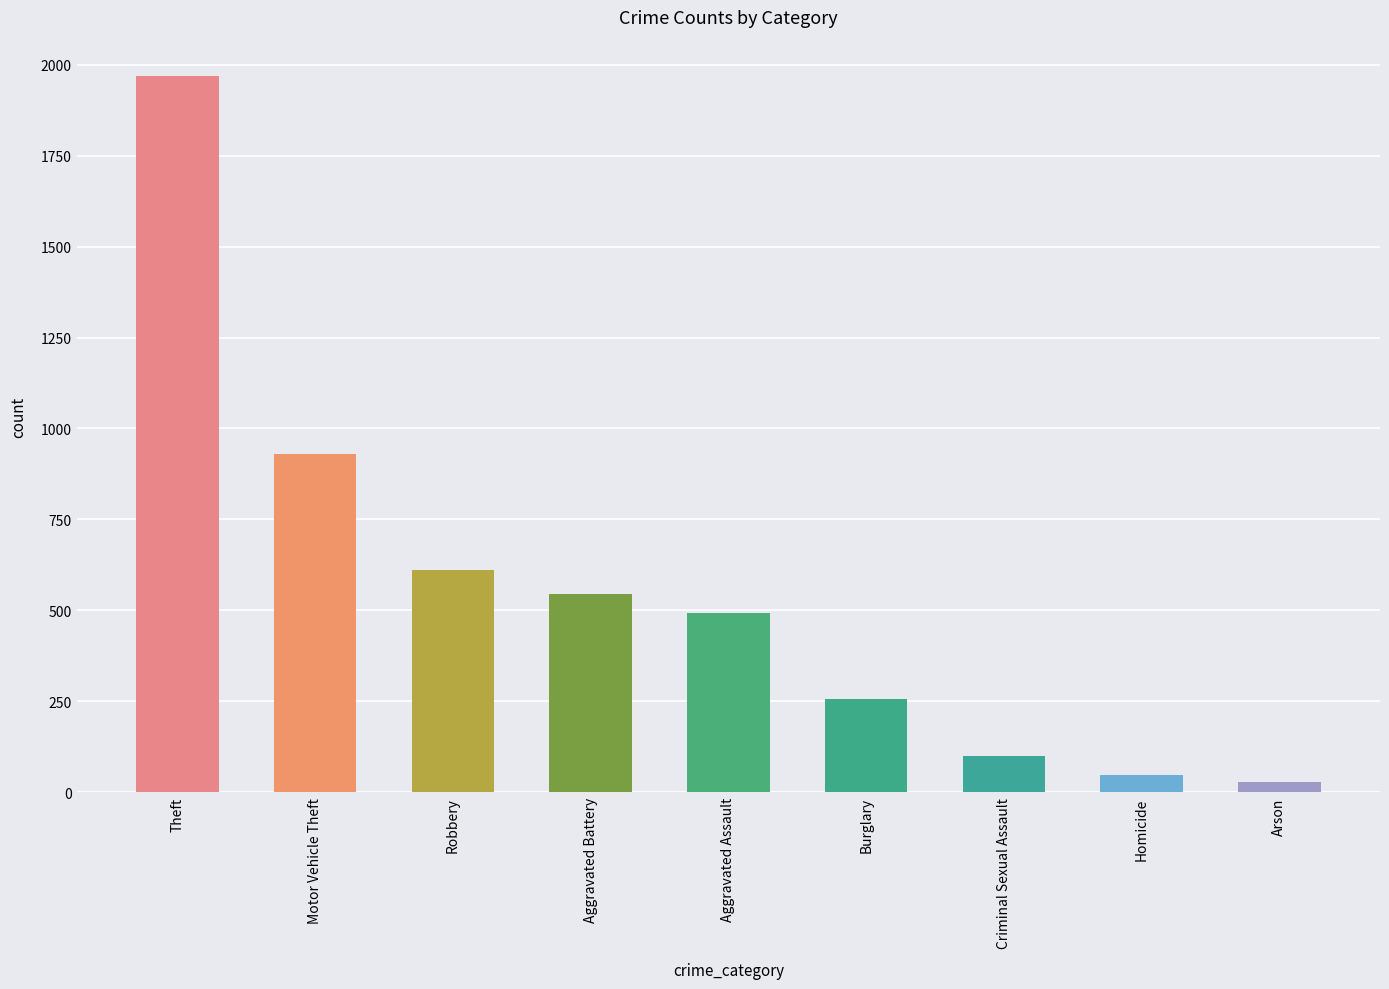

What is the label of the 1st bar from the right?

Arson